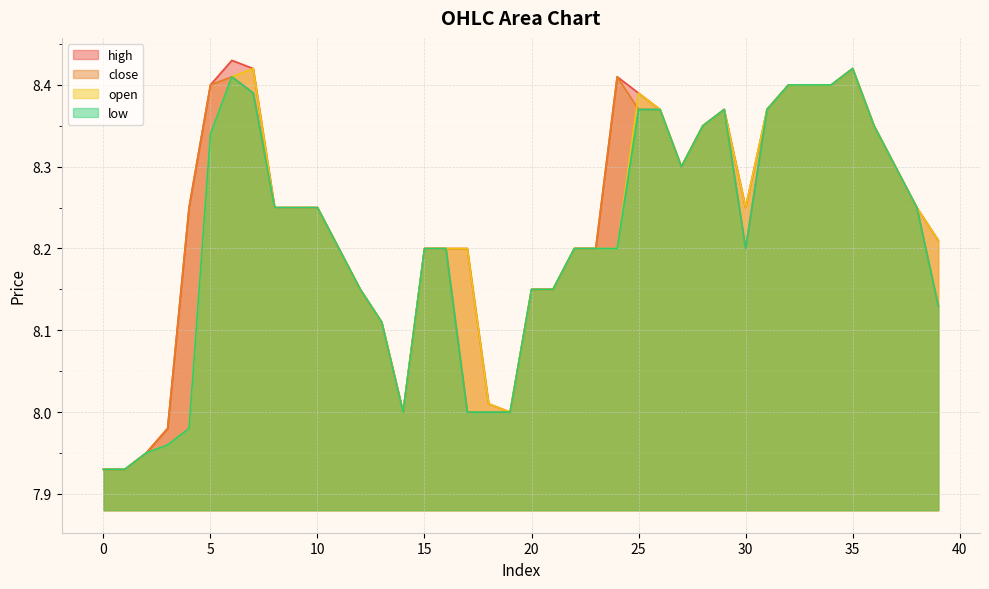

How many values in the open series exceed 8?

33